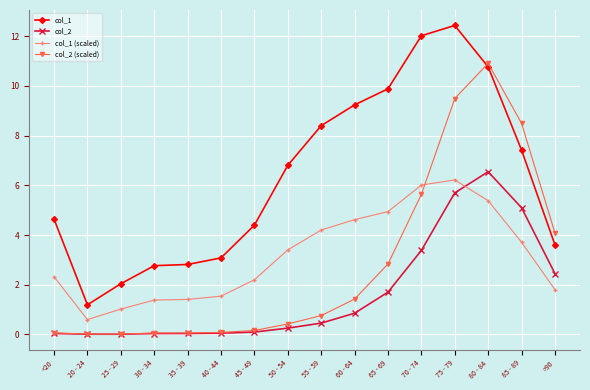

Rank the series at 50 - 54 from highest to lowest value.

col_1, col_1 (scaled), col_2 (scaled), col_2